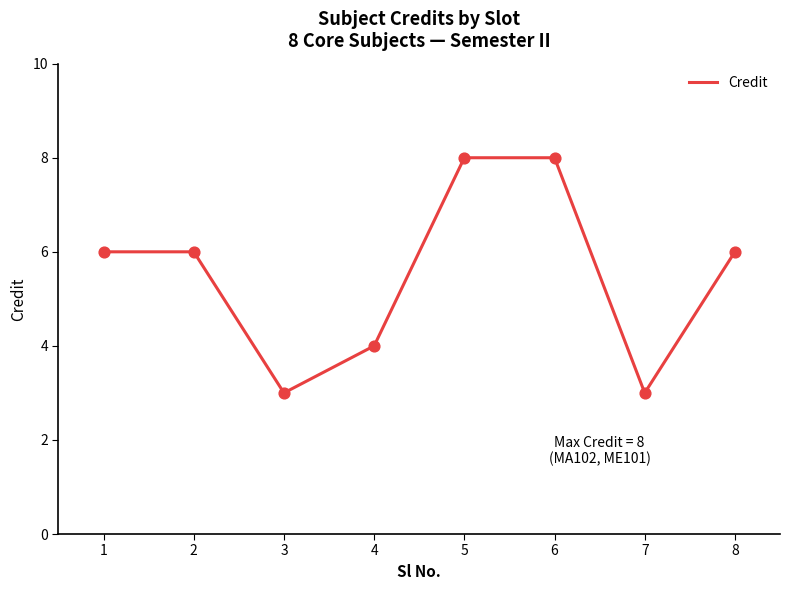

What is the change in value from 6 to 7?

-5